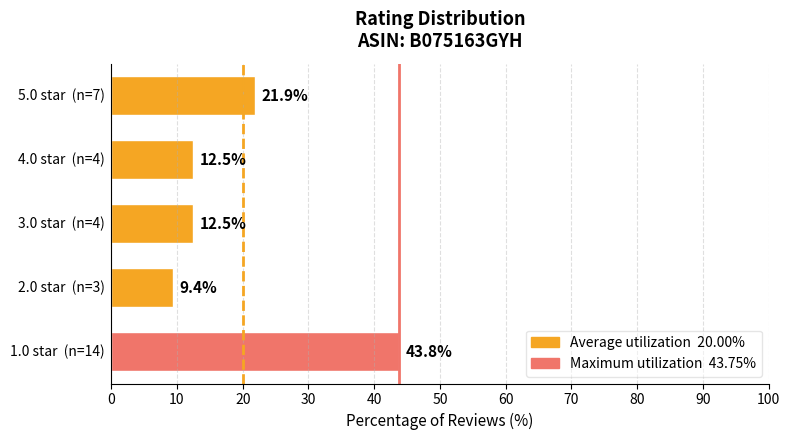

The Avg 20.0% series shows 0 at 0. True or false?

True